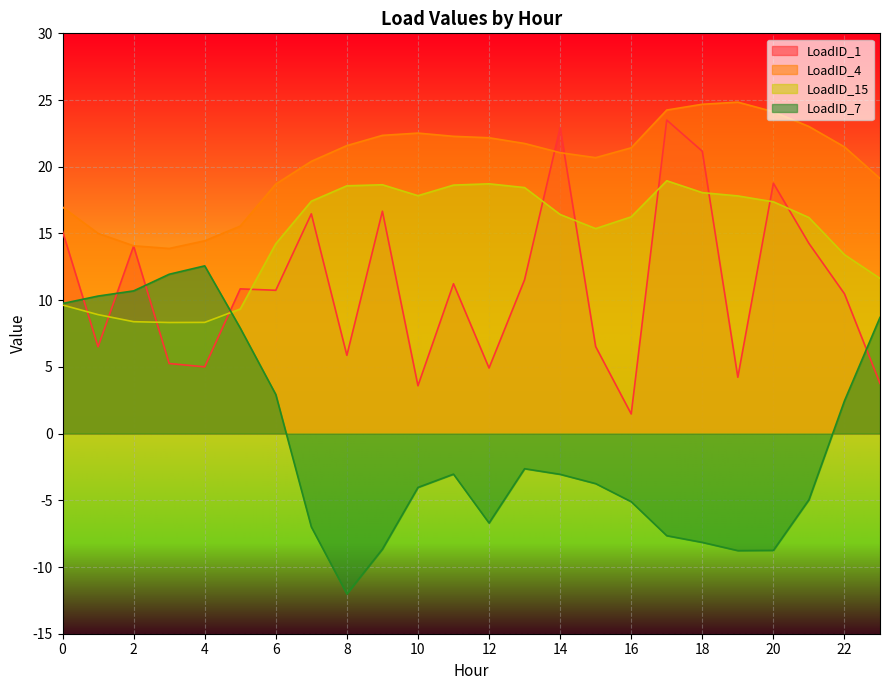

True or false: LoadID_4 and LoadID_7 intersect in this chart.

False